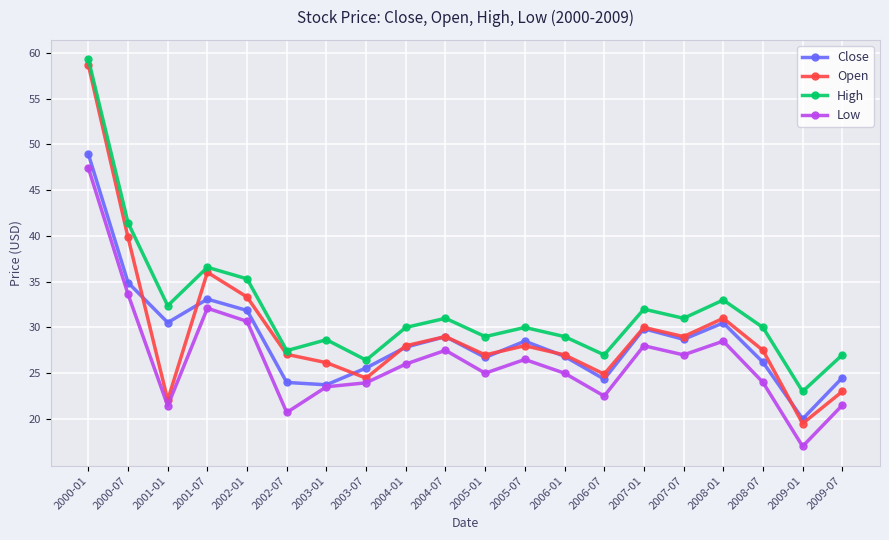

What are all the series names shown in the legend?

Close, Open, High, Low